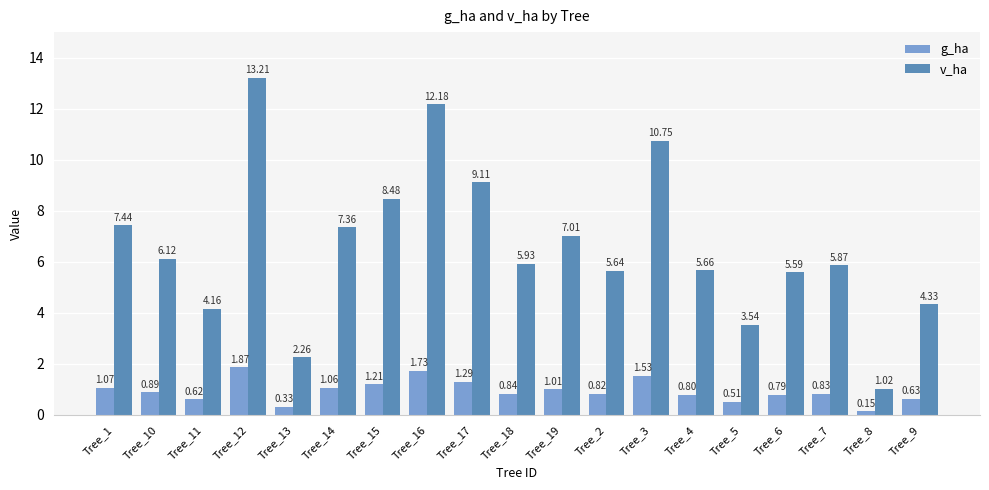

Which series changed the most between Tree_5 and Tree_9?

v_ha